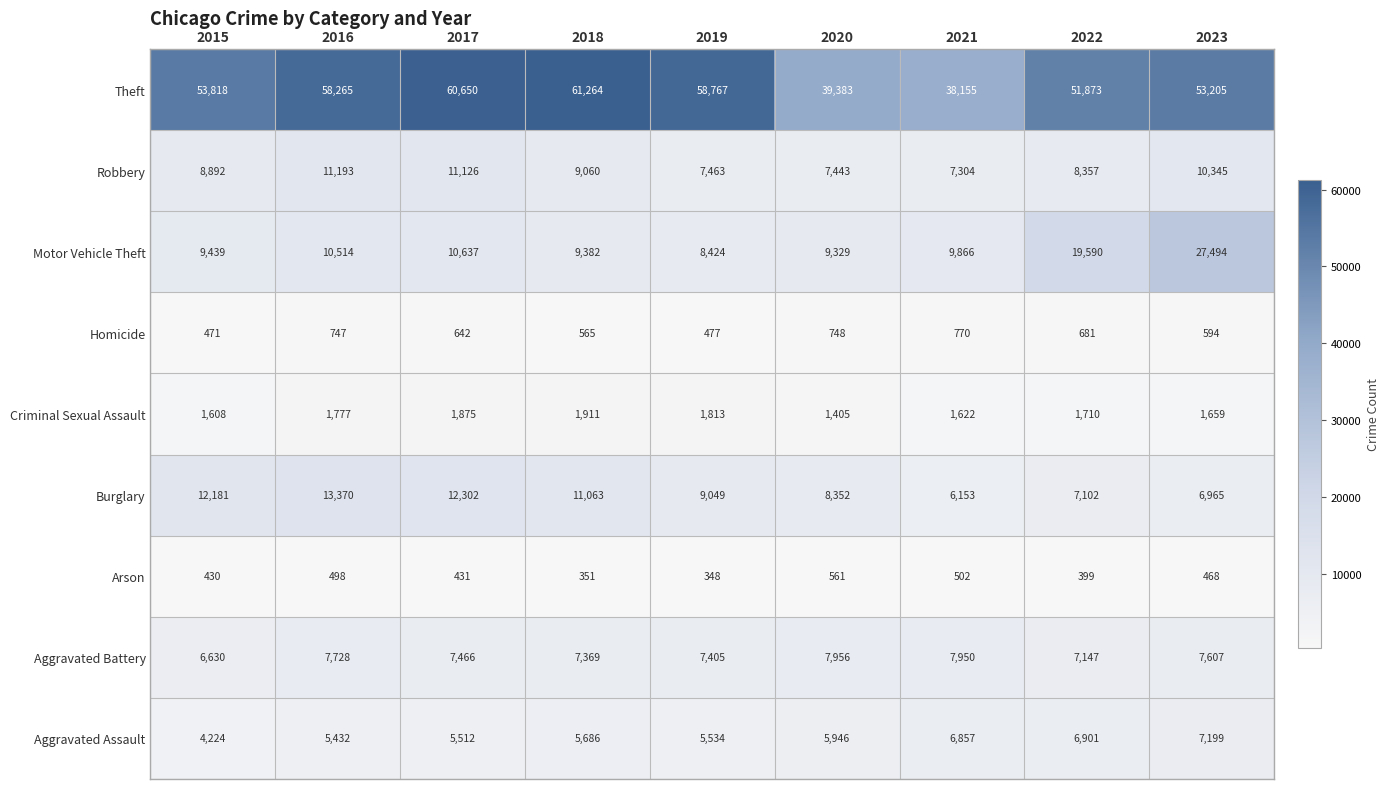

What value does the Theft series have at 2017?

60650